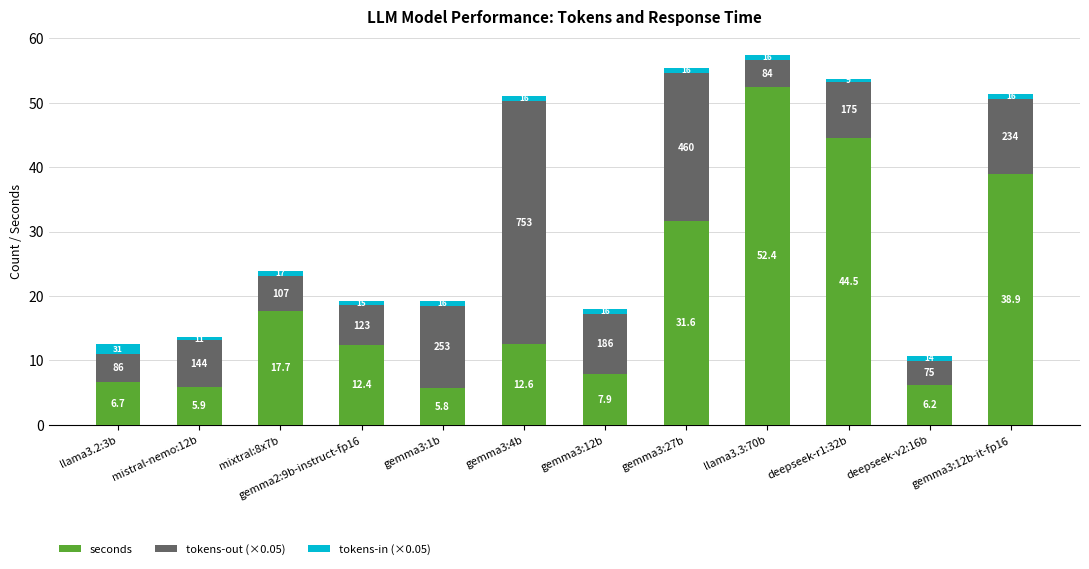

Does the chart contain any negative values?

No